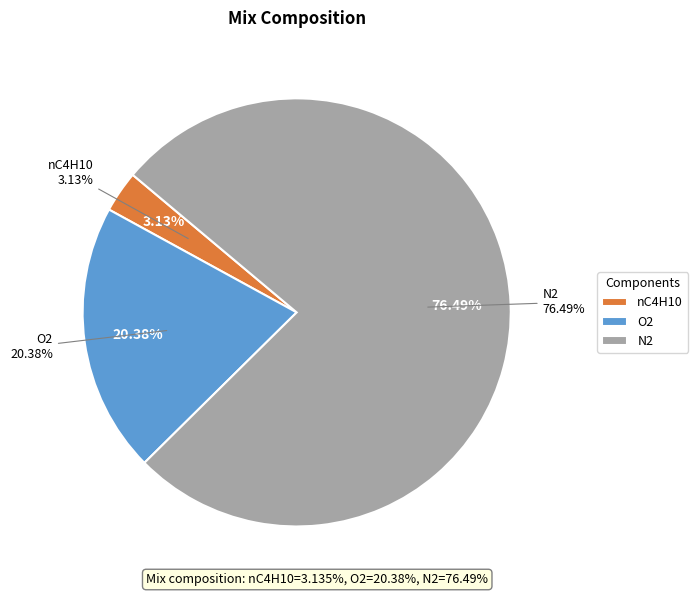

What is the change in value from nC4H10 to N2?

+73.4